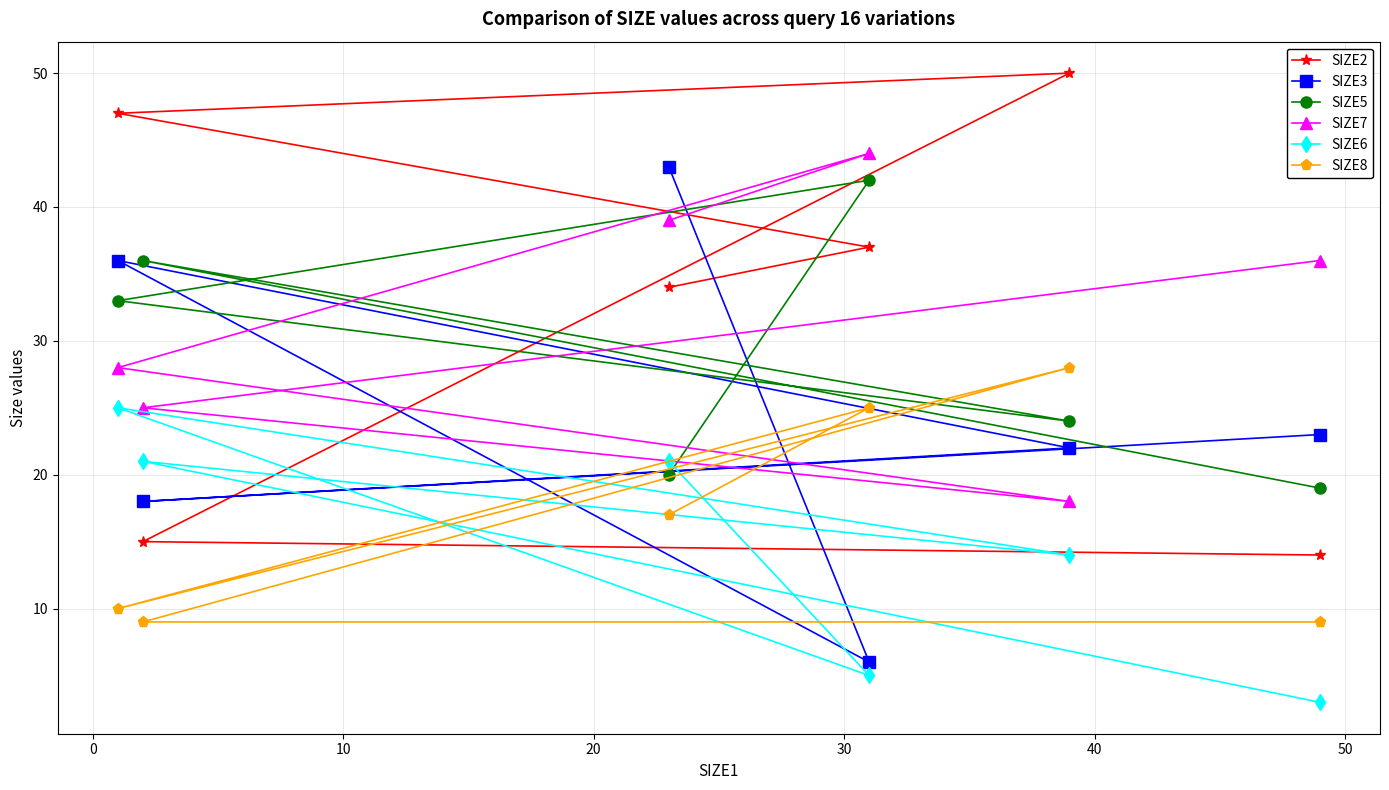

What is the greatest value displayed?

50